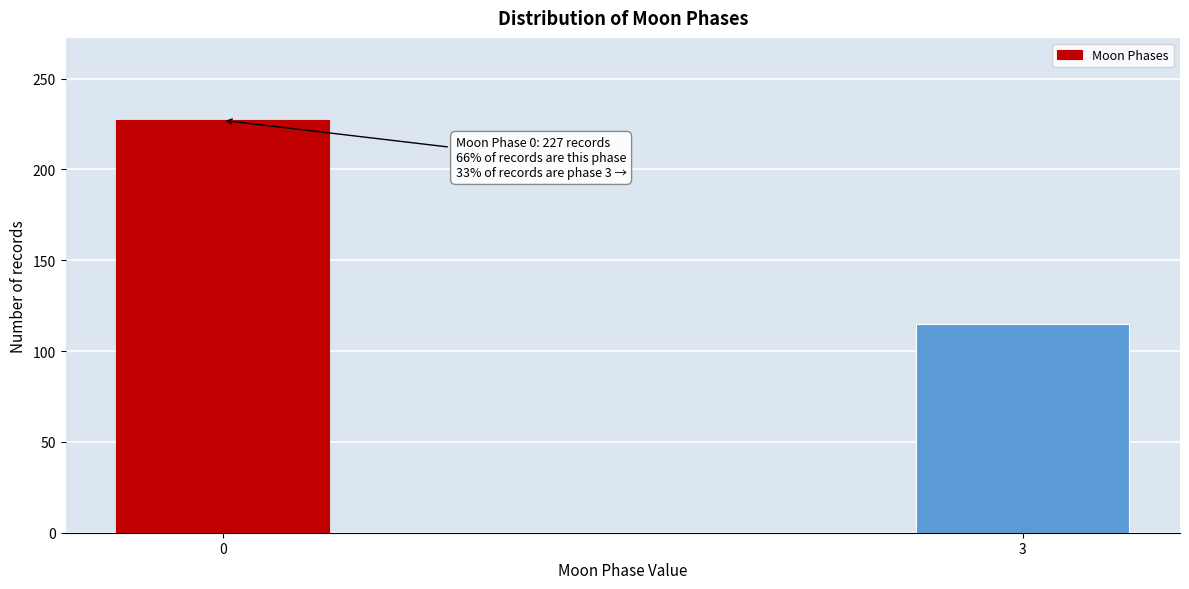

Reading left to right, transcribe all the data shown in this chart.

227	115